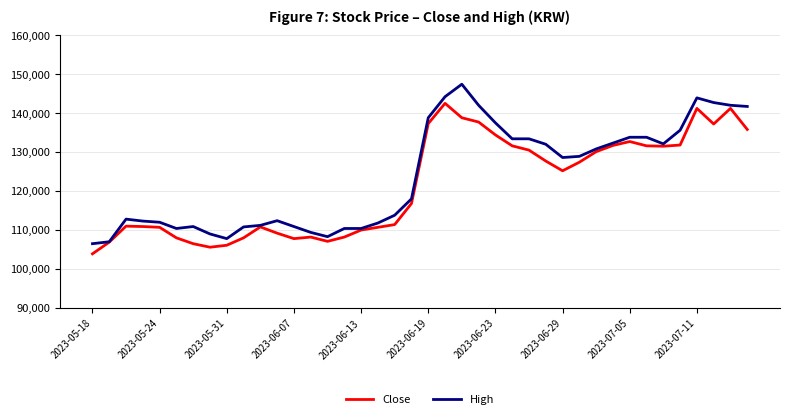

What is the maximum value for High?

147400